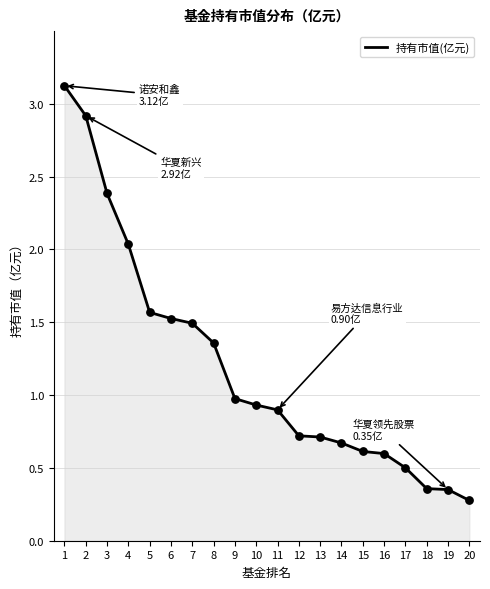

Between 12 and 20, which is larger?

12